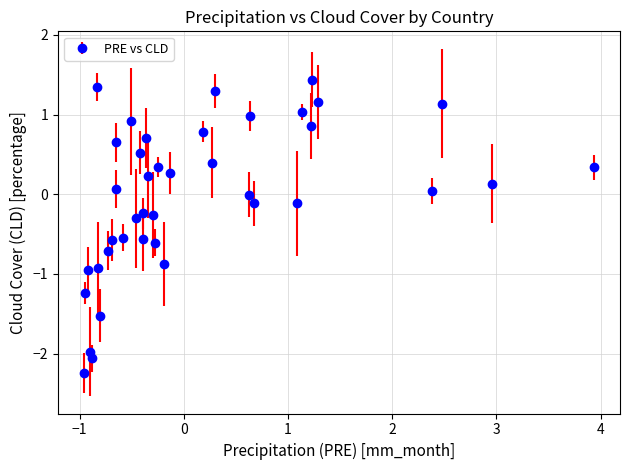

What is the minimum value shown in the chart?

-2.2